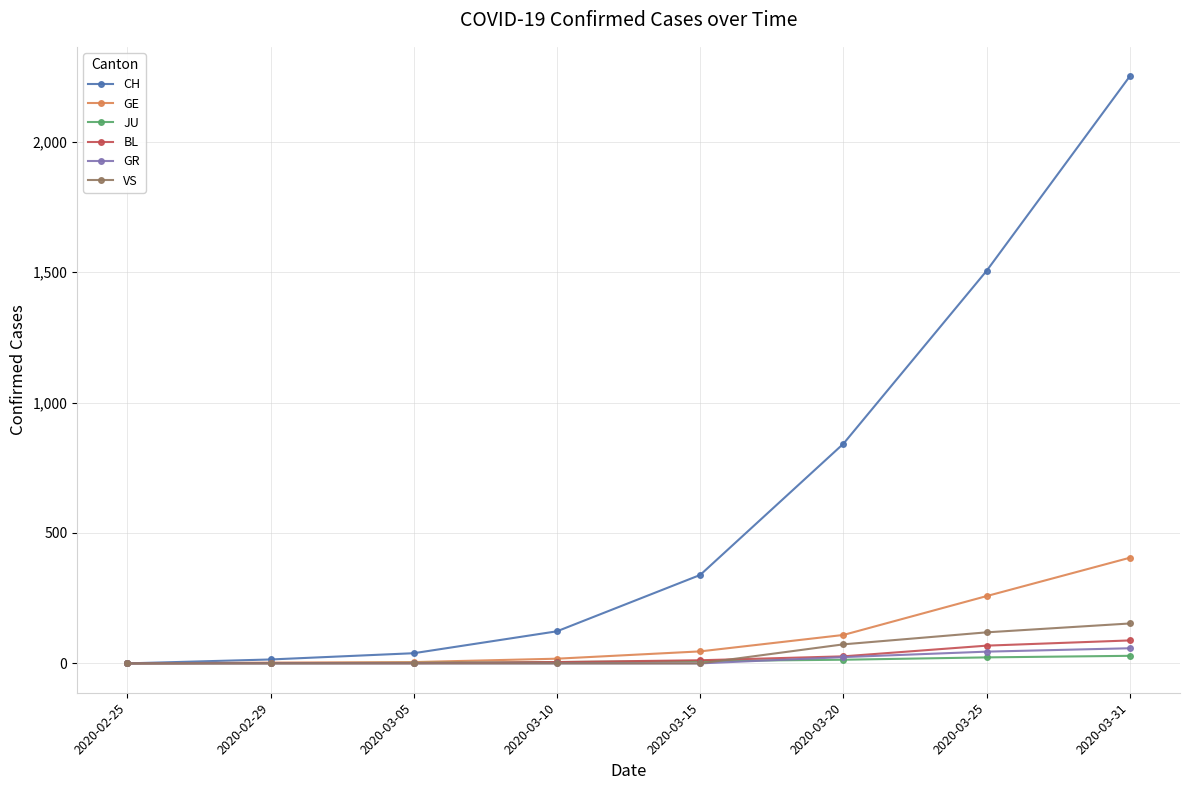

What is the total value across all series at 2020-03-15?

406